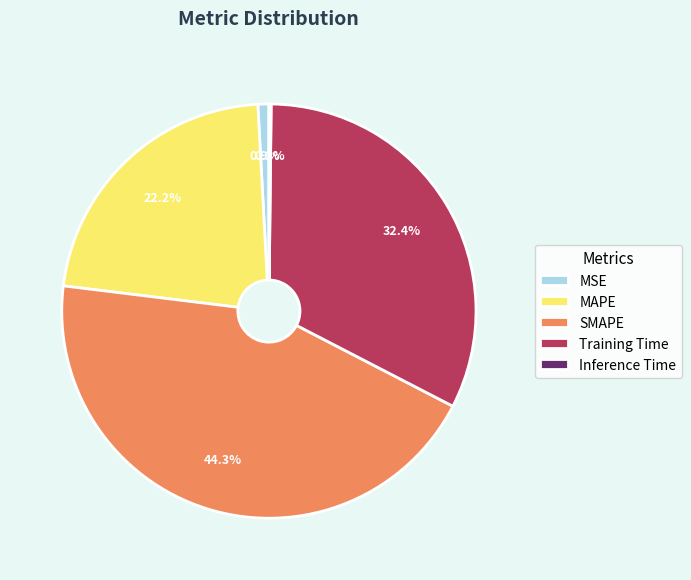

Does SMAPE represent more than half of the total?

No